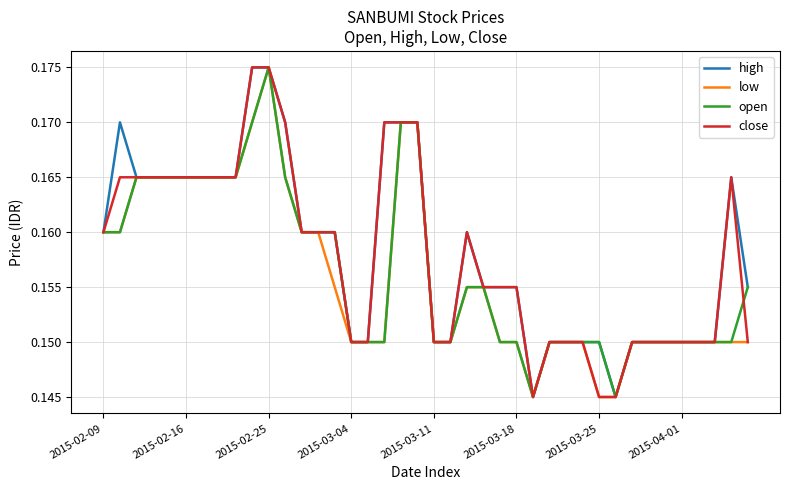

What are all the series names shown in the legend?

high, low, open, close